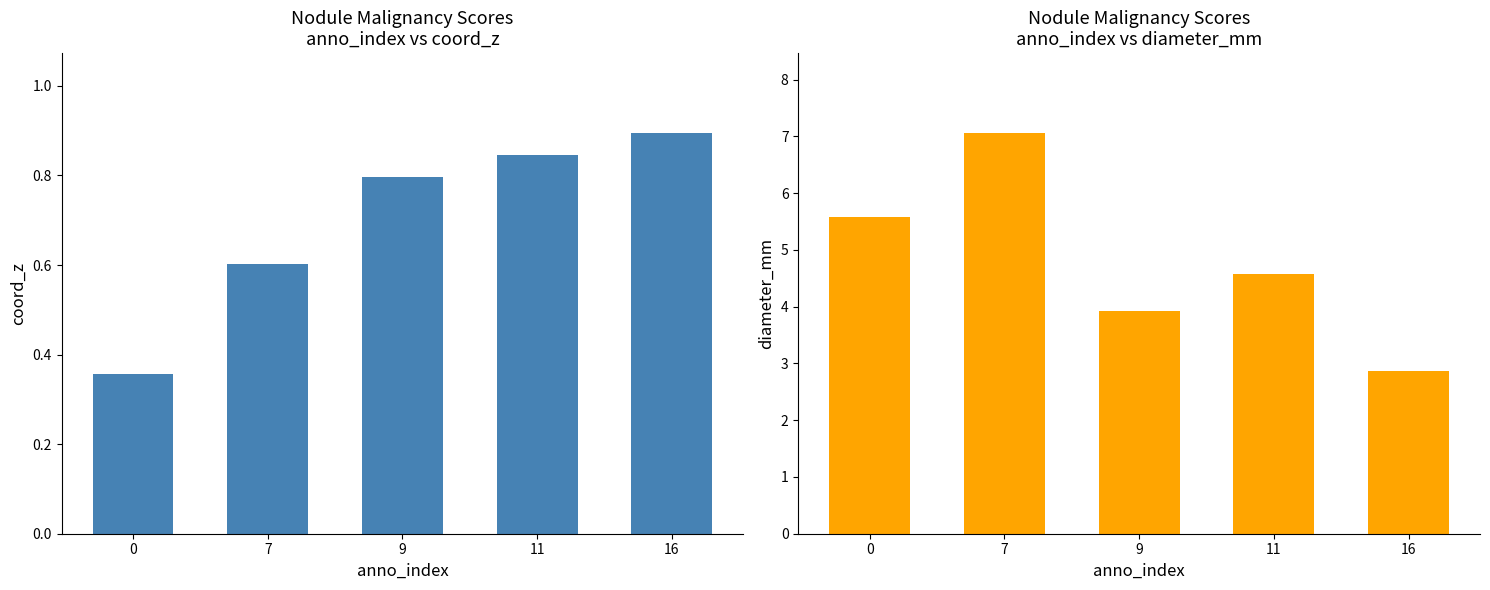

List the series in order of their overall mean, lowest first.

coord_z, diameter_mm